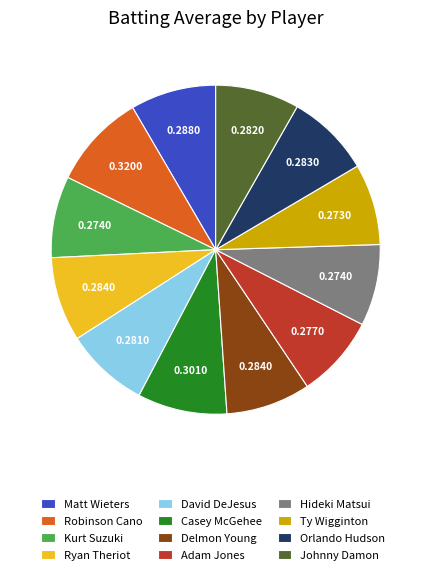

Which slice is the largest?

Robinson Cano